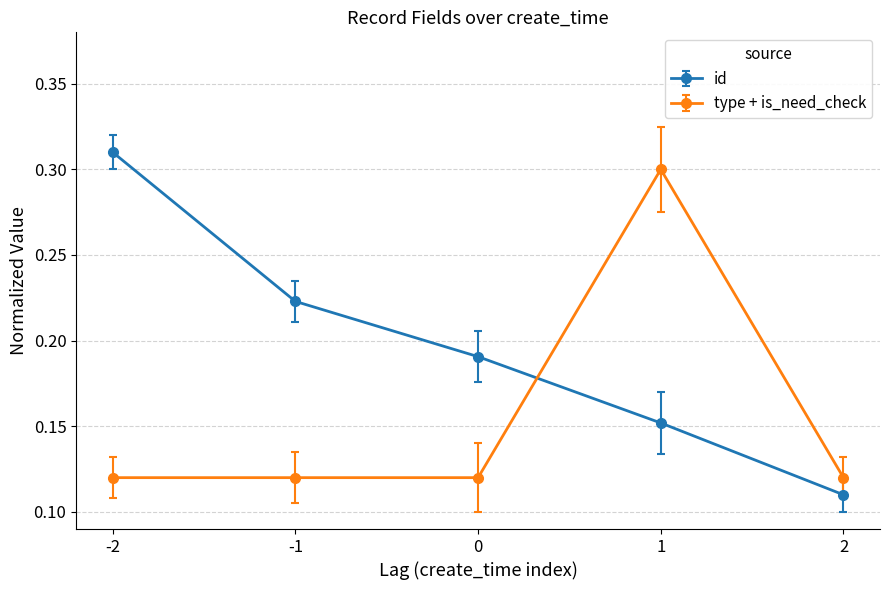

What is the sum of all id values?

1.0